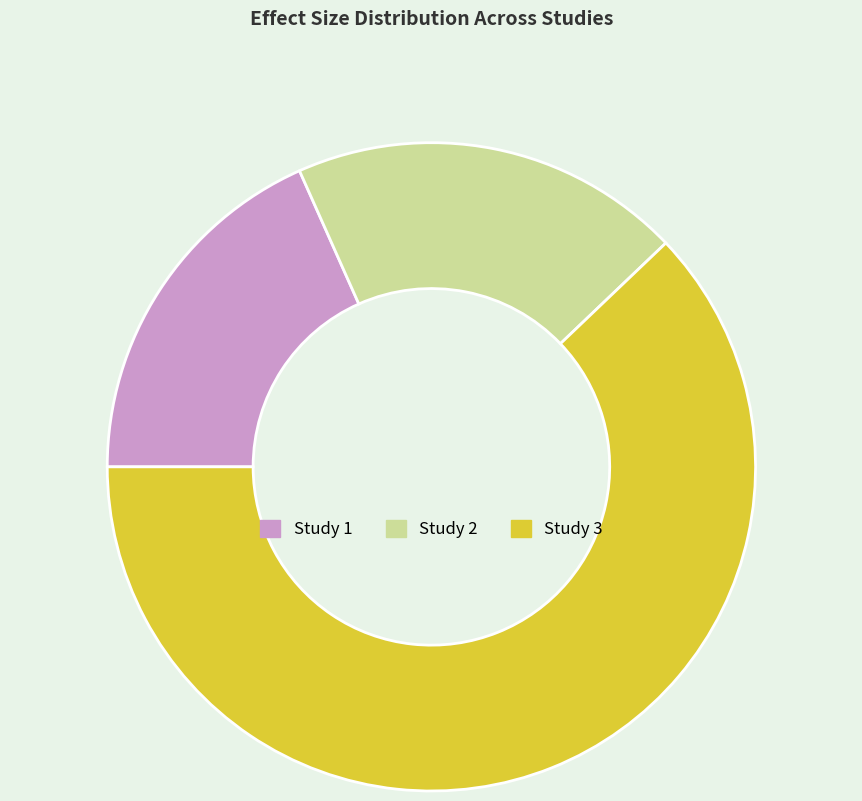

The Study 3 slice represents 62% of the pie. True or false?

True